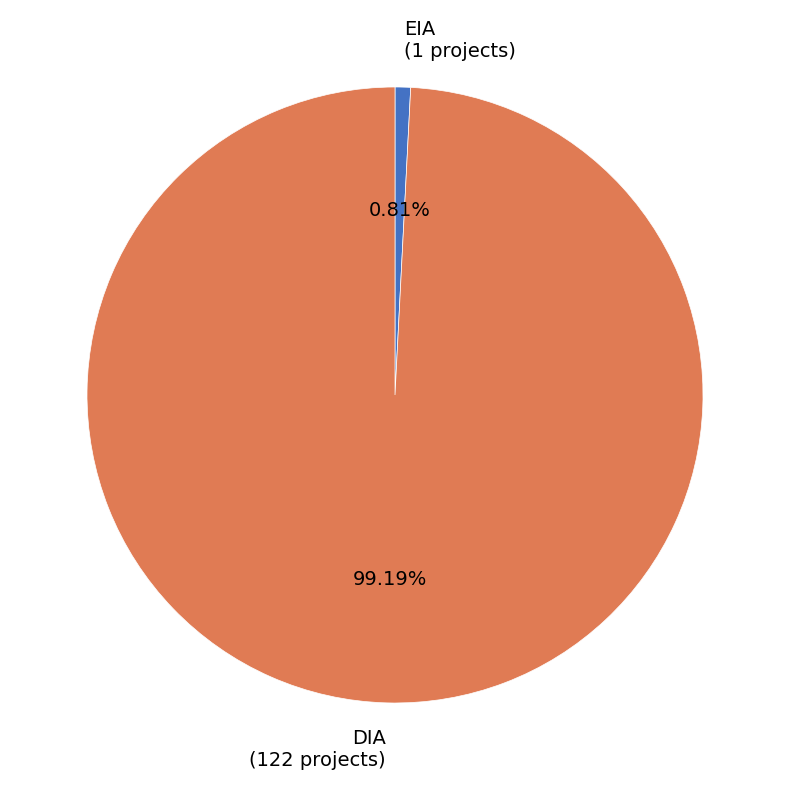

To the nearest percent, what is the difference between the largest and smallest slice percentages?

98%